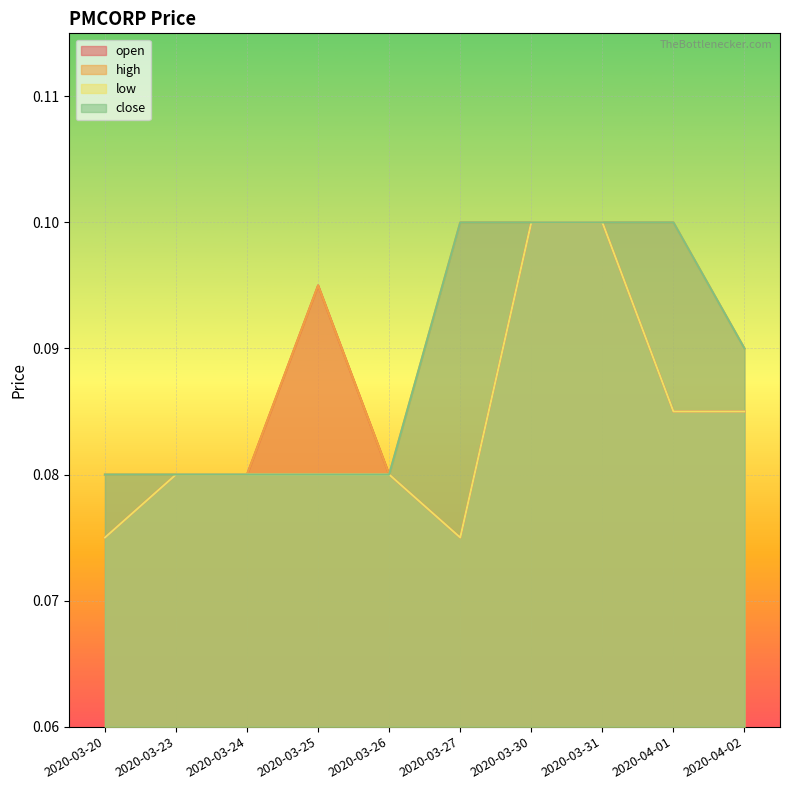

Rank the series by their average value, from highest to lowest.

high, close, open, low